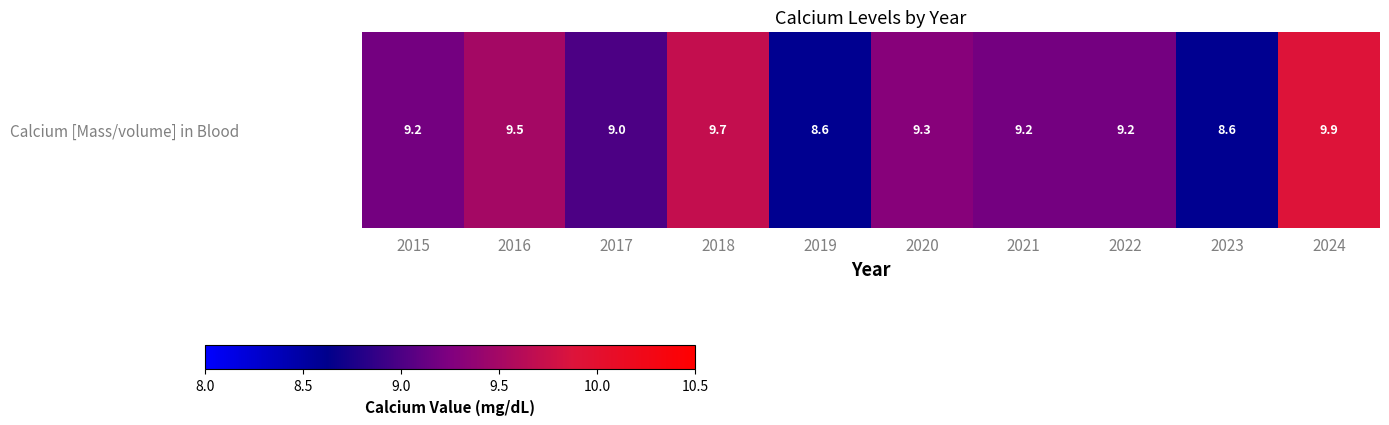

Which label corresponds to the largest value in the chart?

2024